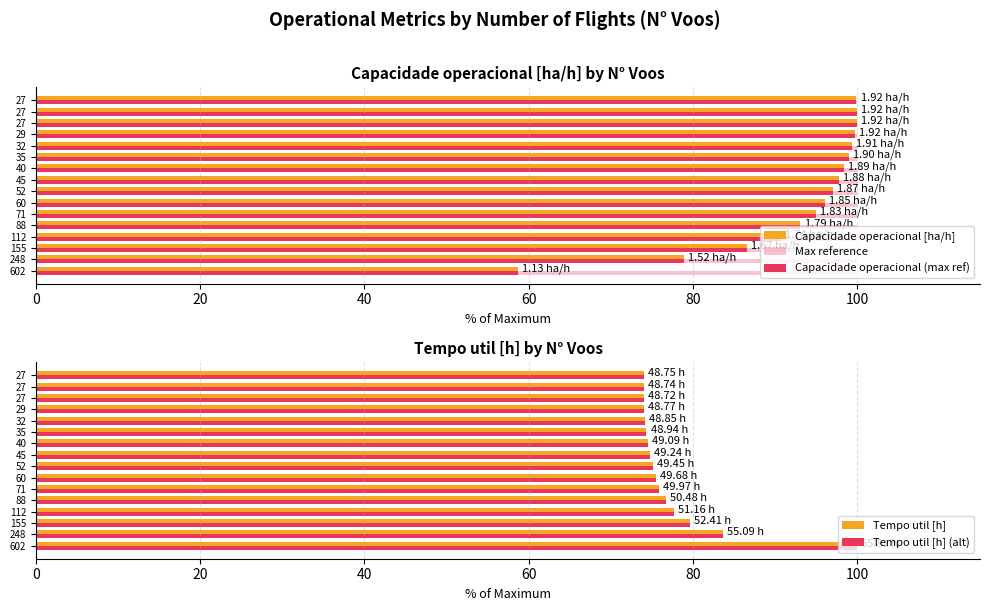

Reading left to right, transcribe all the data shown in this chart.

Capacidade operacional [ha/h]: 58.7	78.9	86.6	90.7	93.1	95.0	96.1	97.0	97.9	98.5	99.1	99.4	99.8	100.0	100.0	99.9
Max reference: 0.3	0.3	0.3	0.3	0.3	0.3	0.3	0.3	0.3	0.3	0.3	0.3	0.3	0.3	0.3	0.3
Capacidade operacional (max ref): 58.7	78.9	86.6	90.7	93.1	95.0	96.1	97.0	97.9	98.5	99.1	99.4	99.8	100.0	100.0	99.9
Tempo util [h]: 100.0	83.7	79.6	77.7	76.7	75.9	75.5	75.1	74.8	74.6	74.4	74.2	74.1	74.0	74.1	74.1
Tempo util [h] (alt): 100.0	83.7	79.6	77.7	76.7	75.9	75.5	75.1	74.8	74.6	74.4	74.2	74.1	74.0	74.1	74.1